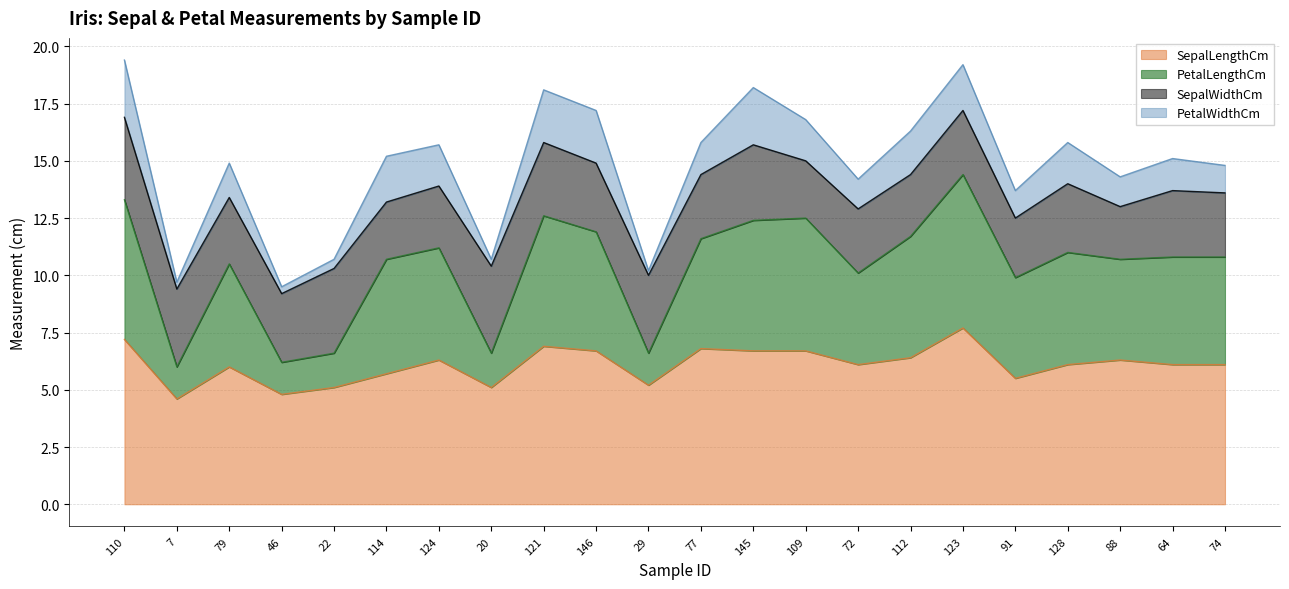

What is the total value across all series at 121?

18.1